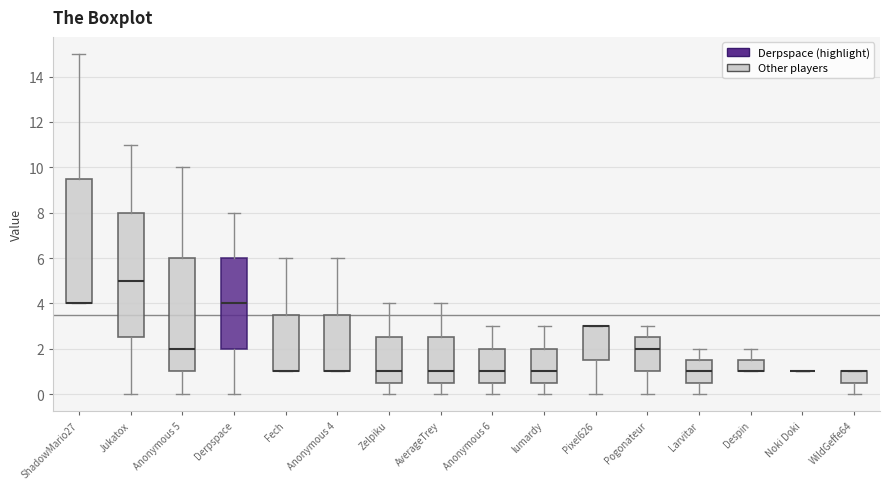

Reading left to right, read every box against the y-axis: the position of its median line, the range the box covers, and the ends of its whiskers. The values are not printed on the chart, so give them approximately, as read against the axis.

ShadowMario27: median 4.0 (drawn on the box's lower edge), box 4.0 to 9.6, whiskers 4.0 to 15.0
Jukatox: median 5.0, box 2.6 to 8.0, whiskers 0.0 to 11.0
Anonymous 5: median 2.0, box 1.0 to 6.0, whiskers 0.0 to 10.0
Derpspace: median 4.0, box 2.0 to 6.0, whiskers 0.0 to 8.0
Fech: median 1.0 (drawn on the box's lower edge), box 1.0 to 3.6, whiskers 1.0 to 6.0
Anonymous 4: median 1.0 (drawn on the box's lower edge), box 1.0 to 3.6, whiskers 1.0 to 6.0
Zelpiku: median 1.0, box 0.6 to 2.6, whiskers 0.0 to 4.0
AverageTrey: median 1.0, box 0.6 to 2.6, whiskers 0.0 to 4.0
Anonymous 6: median 1.0, box 0.6 to 2.0, whiskers 0.0 to 3.0
lumardy: median 1.0, box 0.6 to 2.0, whiskers 0.0 to 3.0
Pixel626: median 3.0 (drawn on the box's upper edge), box 1.6 to 3.0, whiskers 0.0 to 3.0
Pogonateur: median 2.0, box 1.0 to 2.6, whiskers 0.0 to 3.0
Larvitar: median 1.0, box 0.6 to 1.6, whiskers 0.0 to 2.0
Despin: median 1.0 (drawn on the box's lower edge), box 1.0 to 1.6, whiskers 1.0 to 2.0
Noki Doki: box collapsed to a line at 1.0, whiskers 1.0 to 1.0
WildGeffe64: median 1.0 (drawn on the box's upper edge), box 0.6 to 1.0, whiskers 0.0 to 1.0